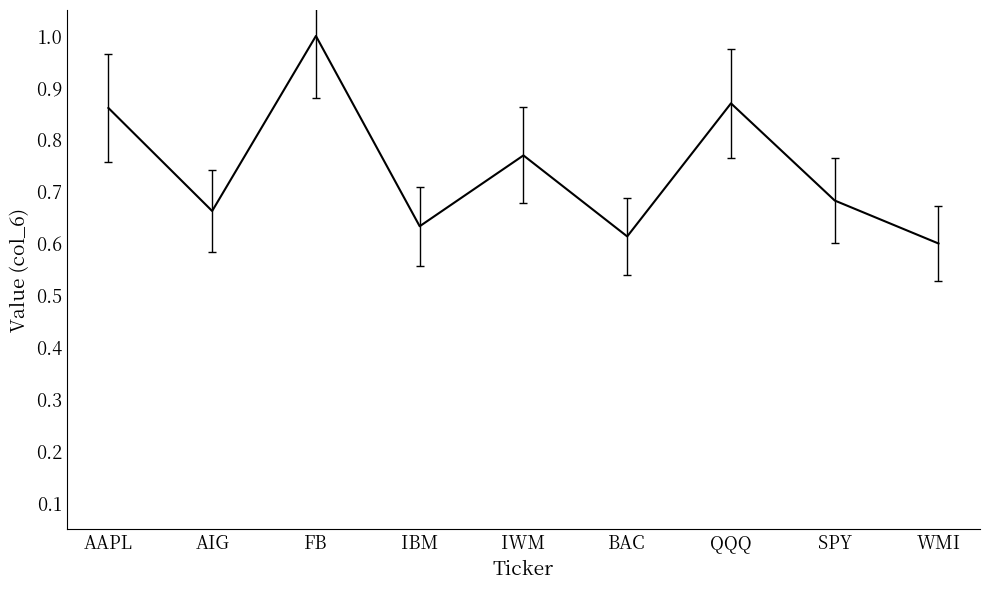

True or false: there are more than 1 points higher than both neighbors.

True